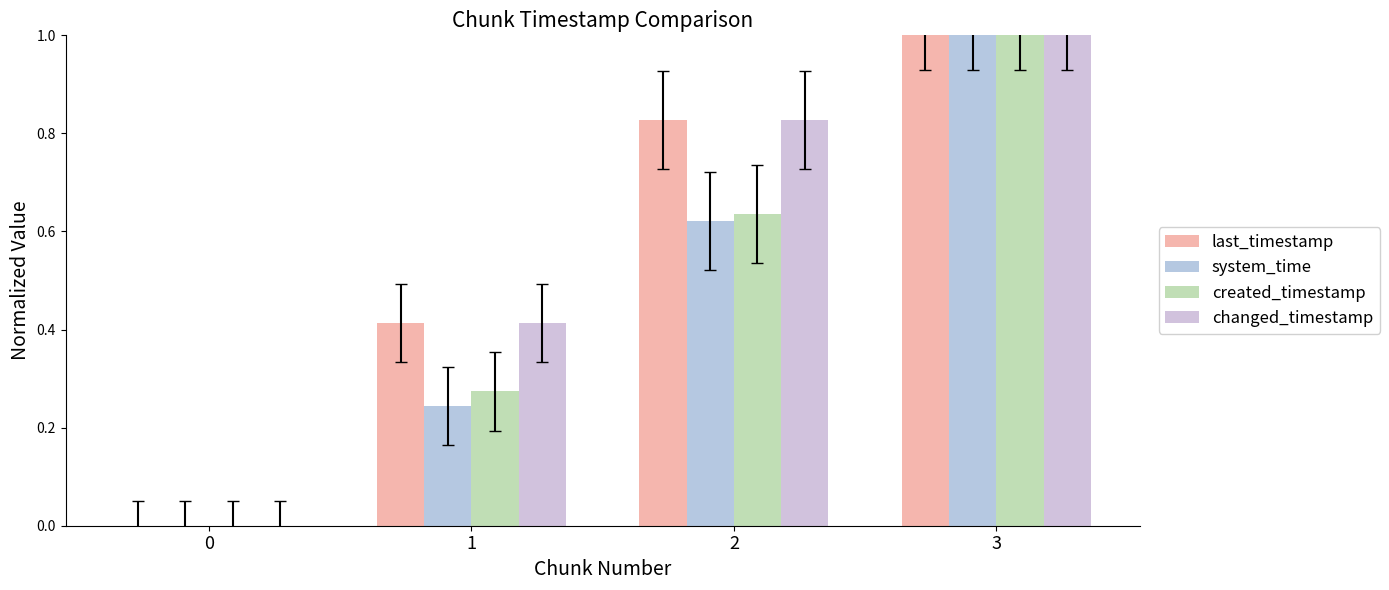

Are the bars horizontal?

No